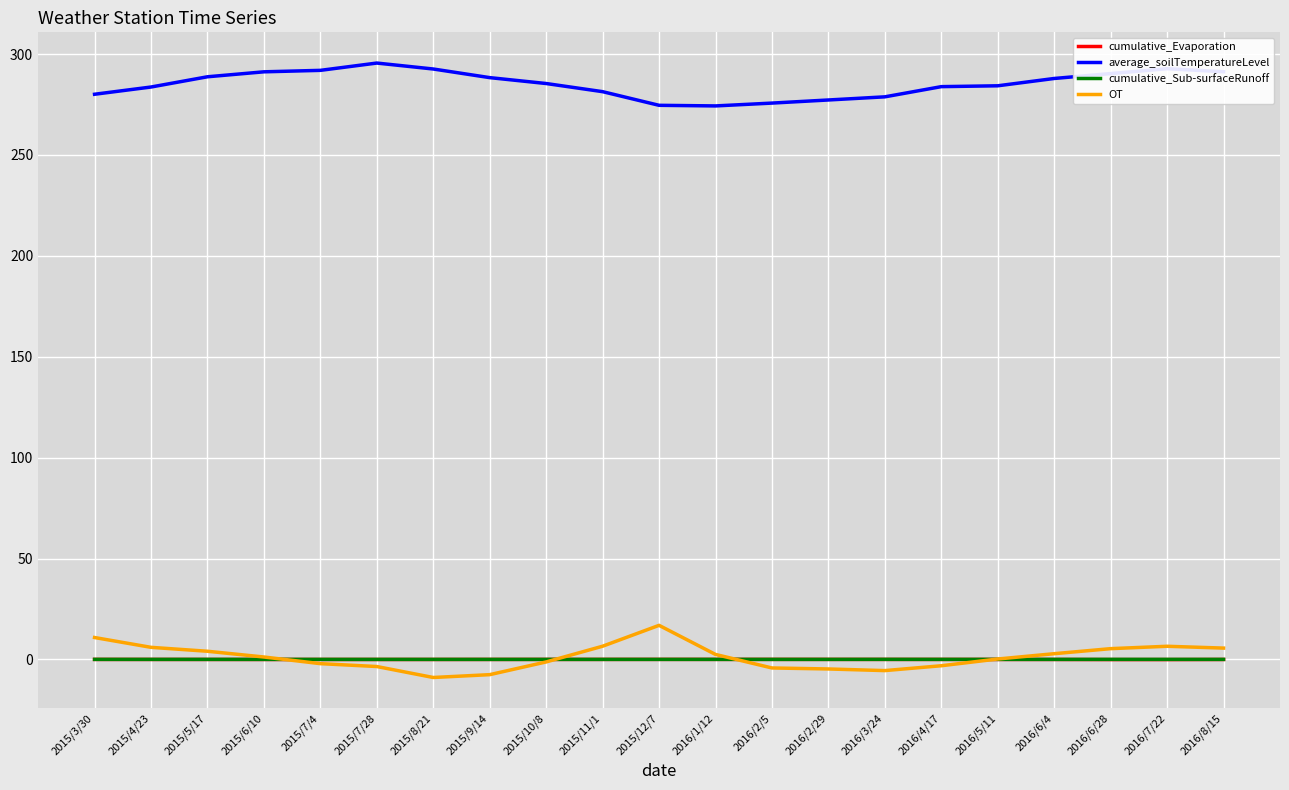

Which series has the largest total across all categories?

average_soilTemperatureLevel